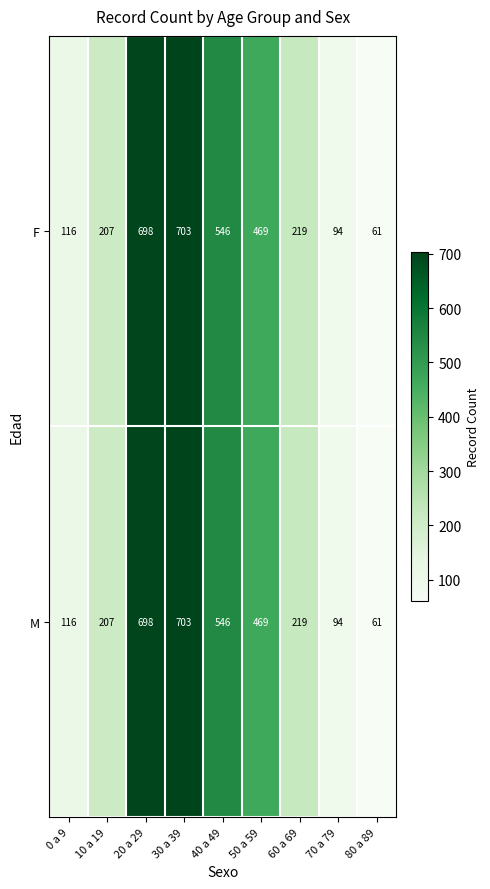

What is the sum of the M values at 70 a 79 and 20 a 29?

792